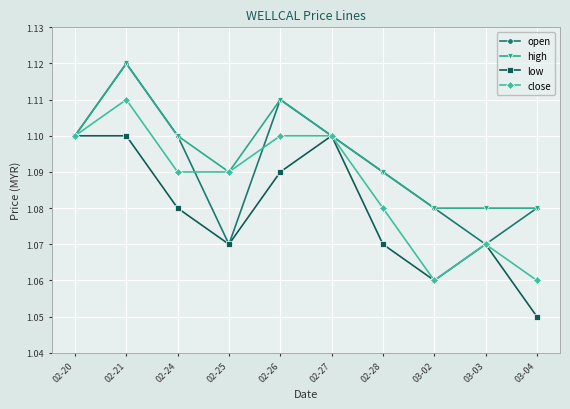

What are all the series names shown in the legend?

open, high, low, close